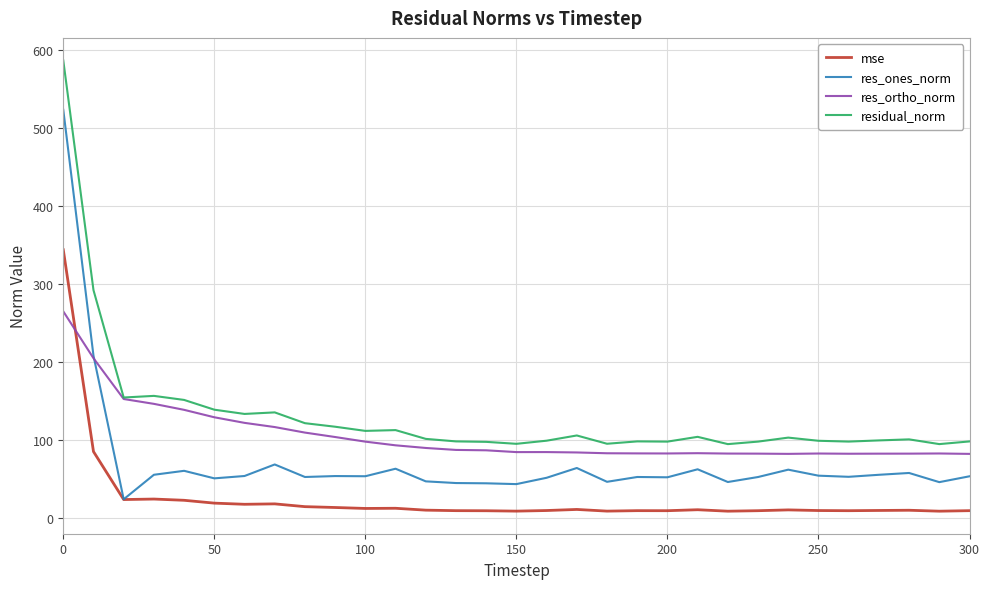

True or false: residual_norm and res_ones_norm cross at least once.

False